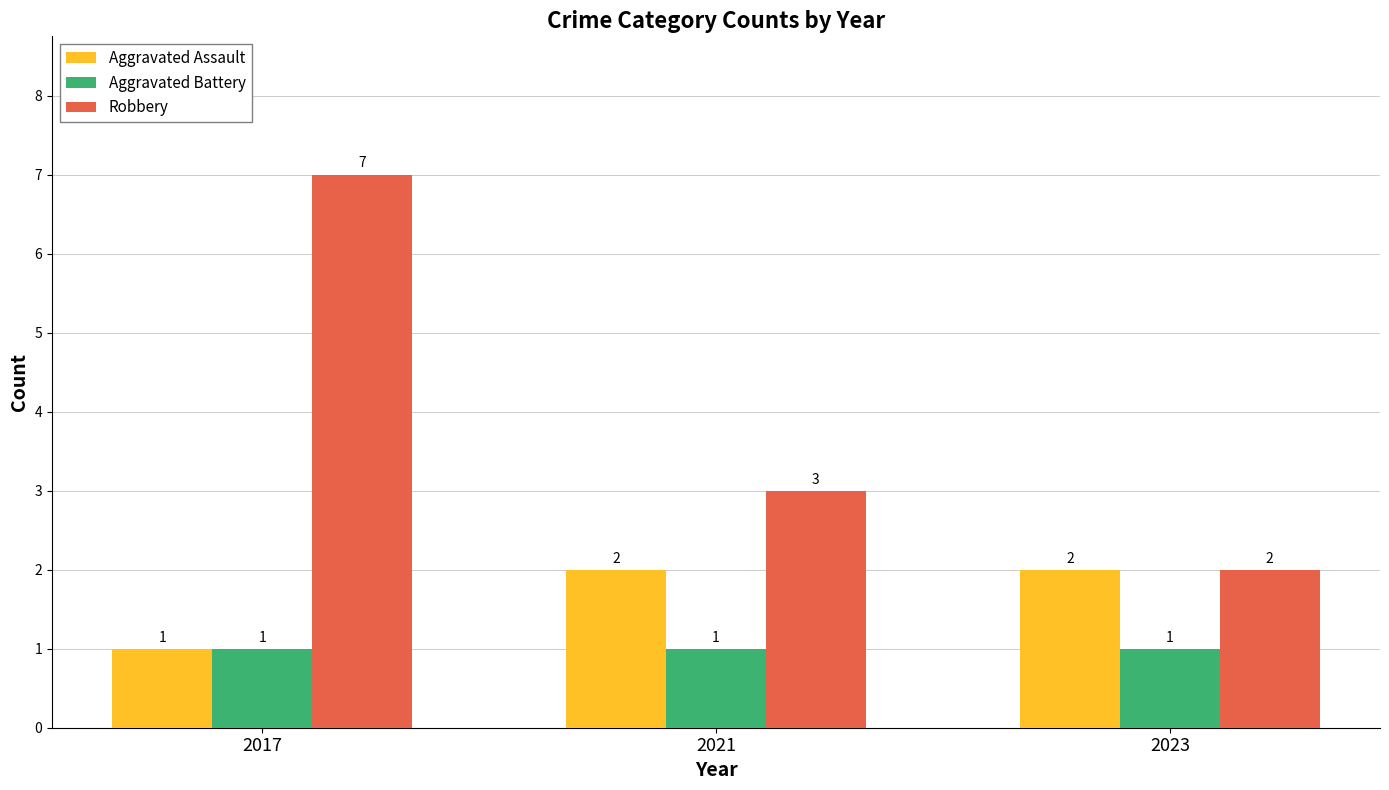

What is the maximum value for Aggravated Battery?

1